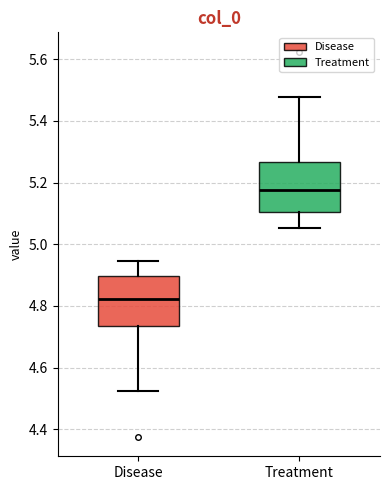

Which box has the lowest median line?

Disease